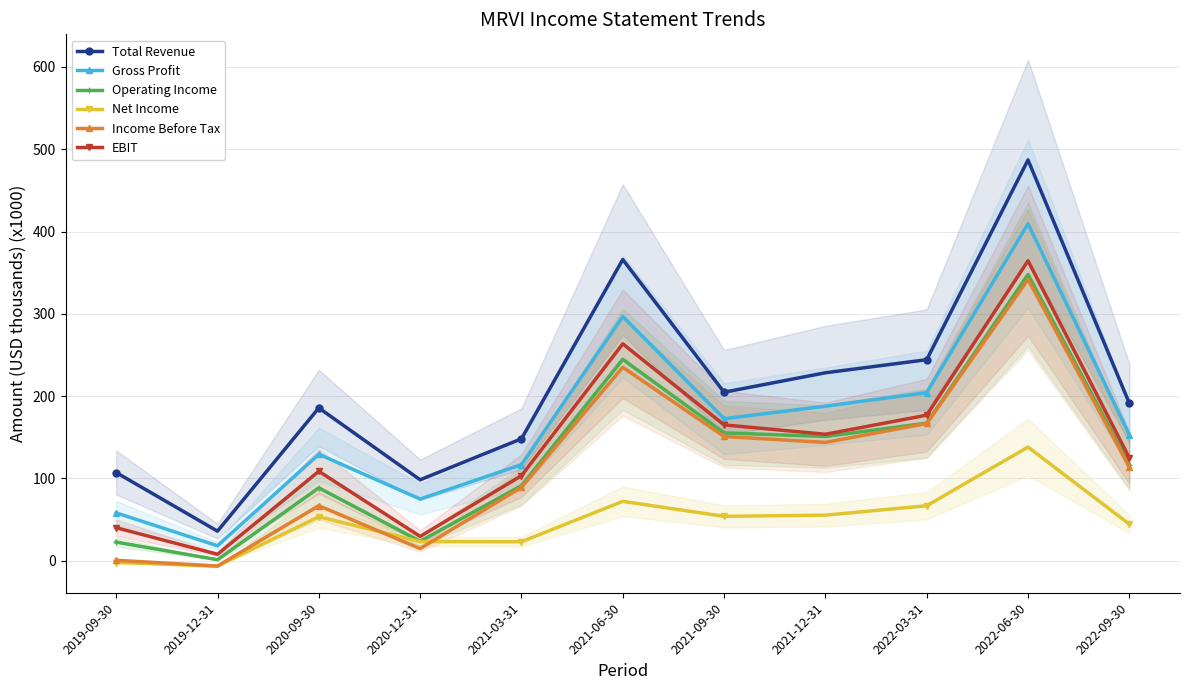

Where is the first local minimum for Operating Income?

2019-12-31